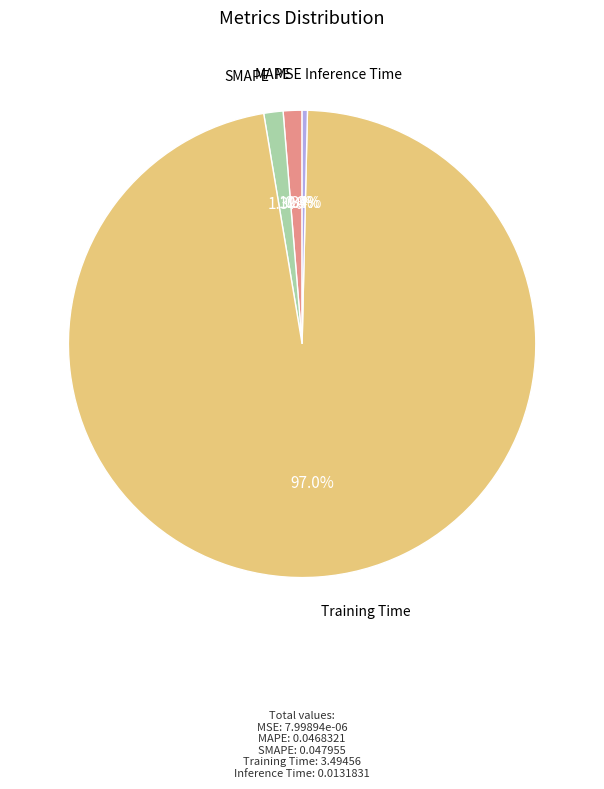

Does any single category account for the majority?

Yes